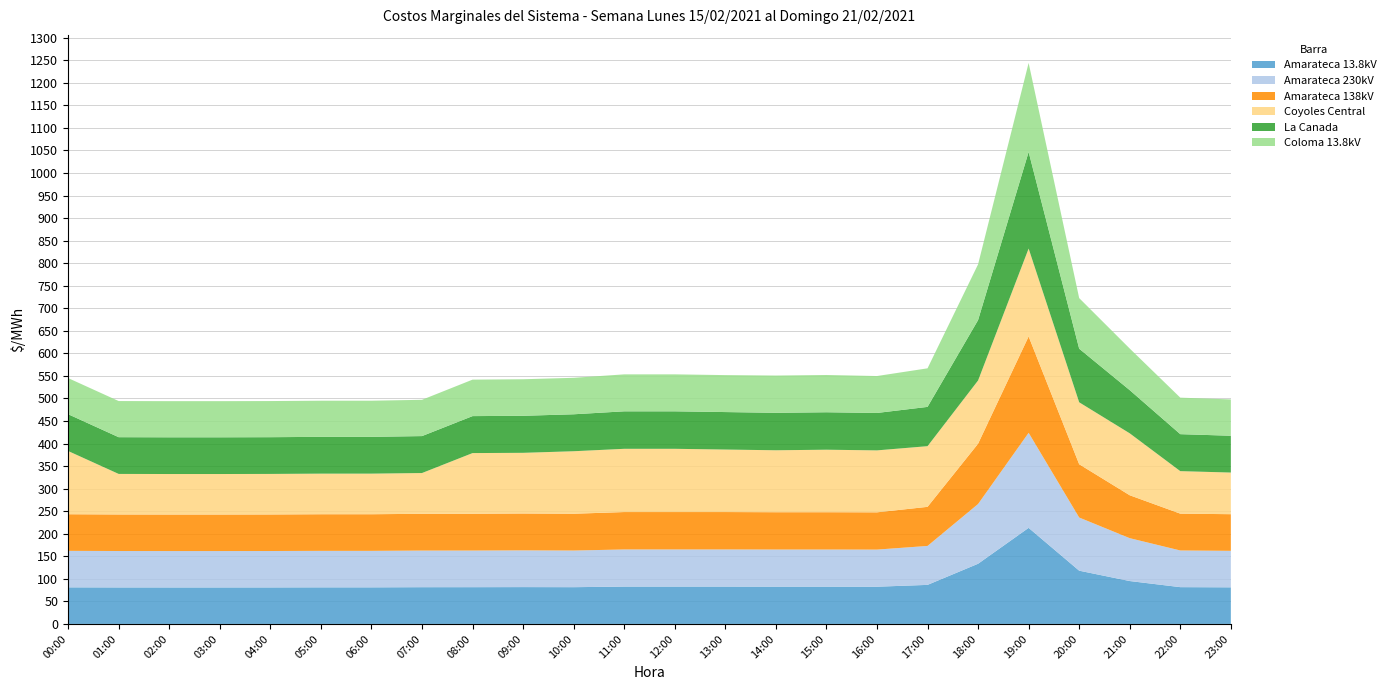

Reading left to right, transcribe all the data shown in this chart.

Amarateca 13.8kV: 81.1	81.0	80.9	80.9	81.0	81.1	81.1	81.5	81.5	81.7	81.5	82.8	82.8	82.8	82.7	82.7	82.6	86.6	133.5	213.1	118.1	95.1	81.6	81.2
Amarateca 230kV: 80.9	80.8	80.7	80.7	80.8	80.9	80.9	81.2	81.2	81.4	81.3	82.3	82.3	82.3	82.3	82.3	82.3	86.3	132.5	210.7	117.9	95.1	81.3	80.9
Amarateca 138kV: 81.2	81.0	81.0	81.0	81.0	81.2	81.2	81.5	81.6	81.8	81.6	82.9	82.9	82.9	82.7	82.7	82.6	86.7	133.7	213.7	118.2	95.1	81.7	81.3
Coyoles Central: 140.2	89.9	89.8	89.8	89.9	90.0	90.0	90.4	134.5	134.5	138.6	140.2	140.2	138.6	137.4	138.6	137.4	134.5	140.2	194.9	137.4	137.4	94.3	92.3
La Canada: 81.6	81.4	81.4	81.4	81.4	81.6	81.6	81.9	82.0	82.1	81.9	83.1	83.1	83.1	83.0	83.0	83.0	87.1	133.9	214.2	118.8	95.7	82.0	81.6
Coloma 13.8kV: 80.1	80.1	80.1	80.1	80.1	80.1	80.1	80.5	80.9	81.0	80.9	82.0	82.0	82.0	82.6	82.6	81.9	85.5	123.6	197.4	112.2	92.2	81.0	80.6